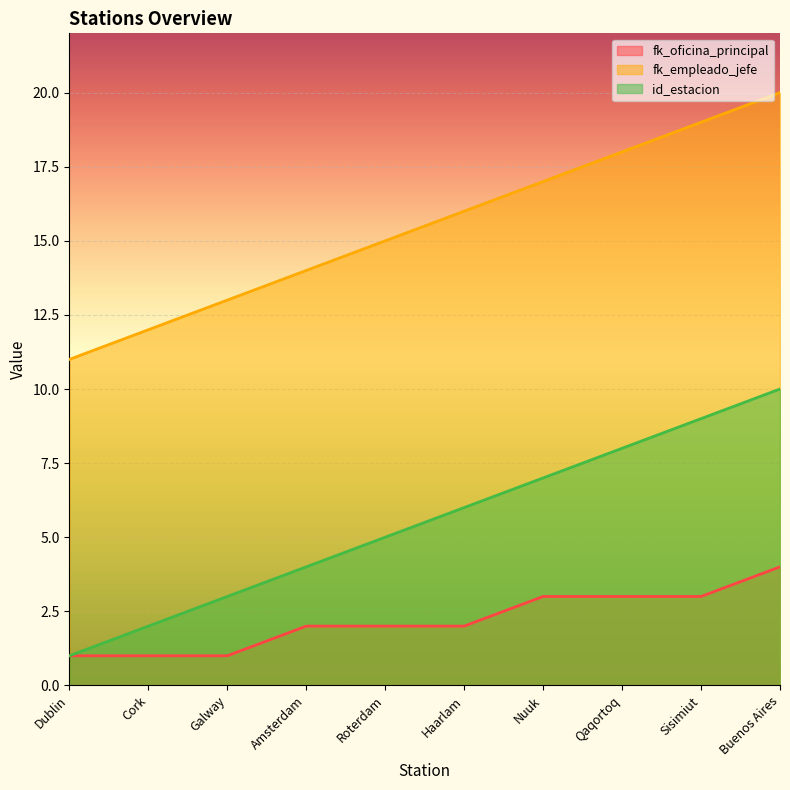

At which label is fk_oficina_principal closest to 2?

Amsterdam